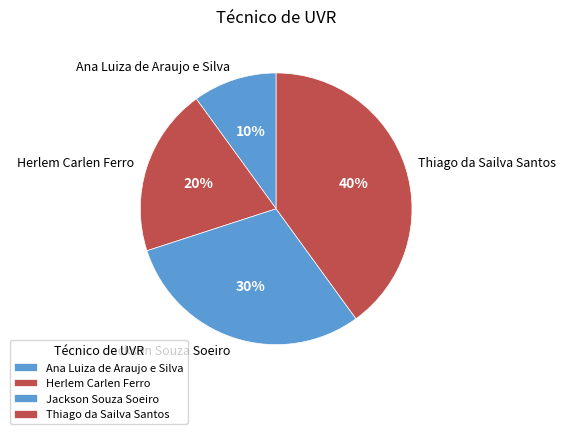

True or false: Ana Luiza de Araujo e Silva accounts for 1% of the total.

False